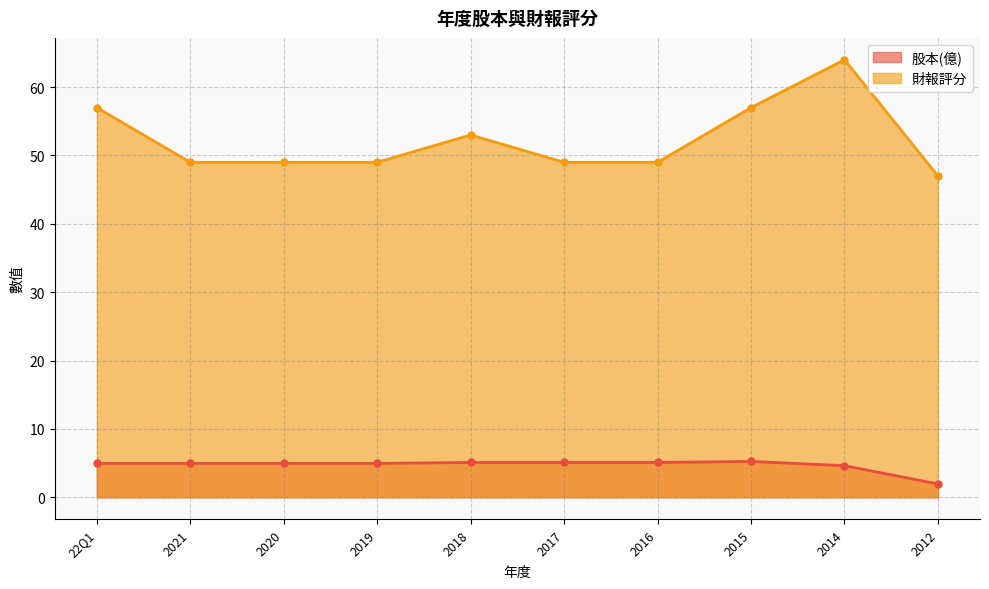

Which series has the widest spread of values?

財報評分